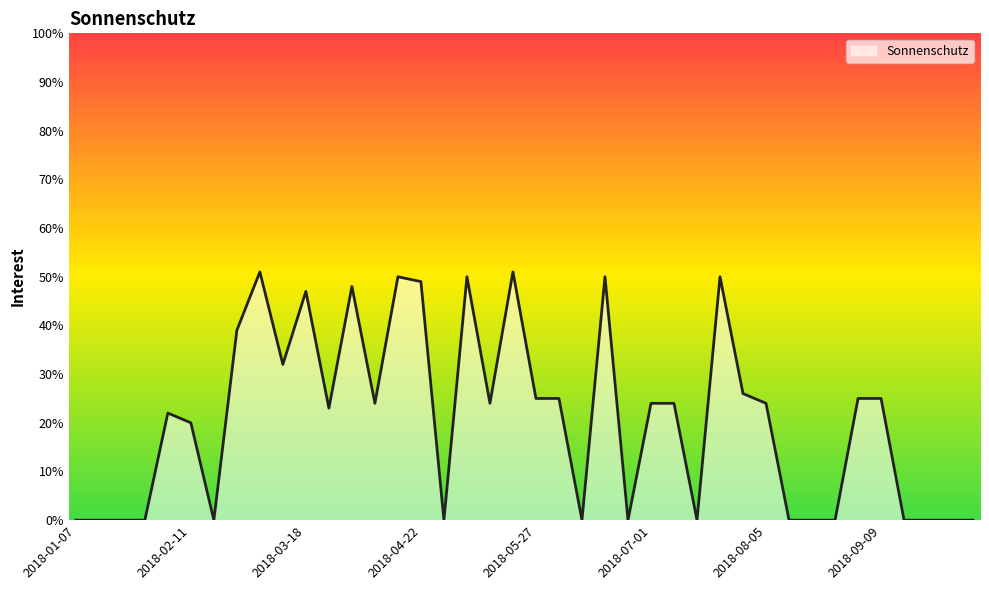

What is the difference between the maximum and minimum values?

51